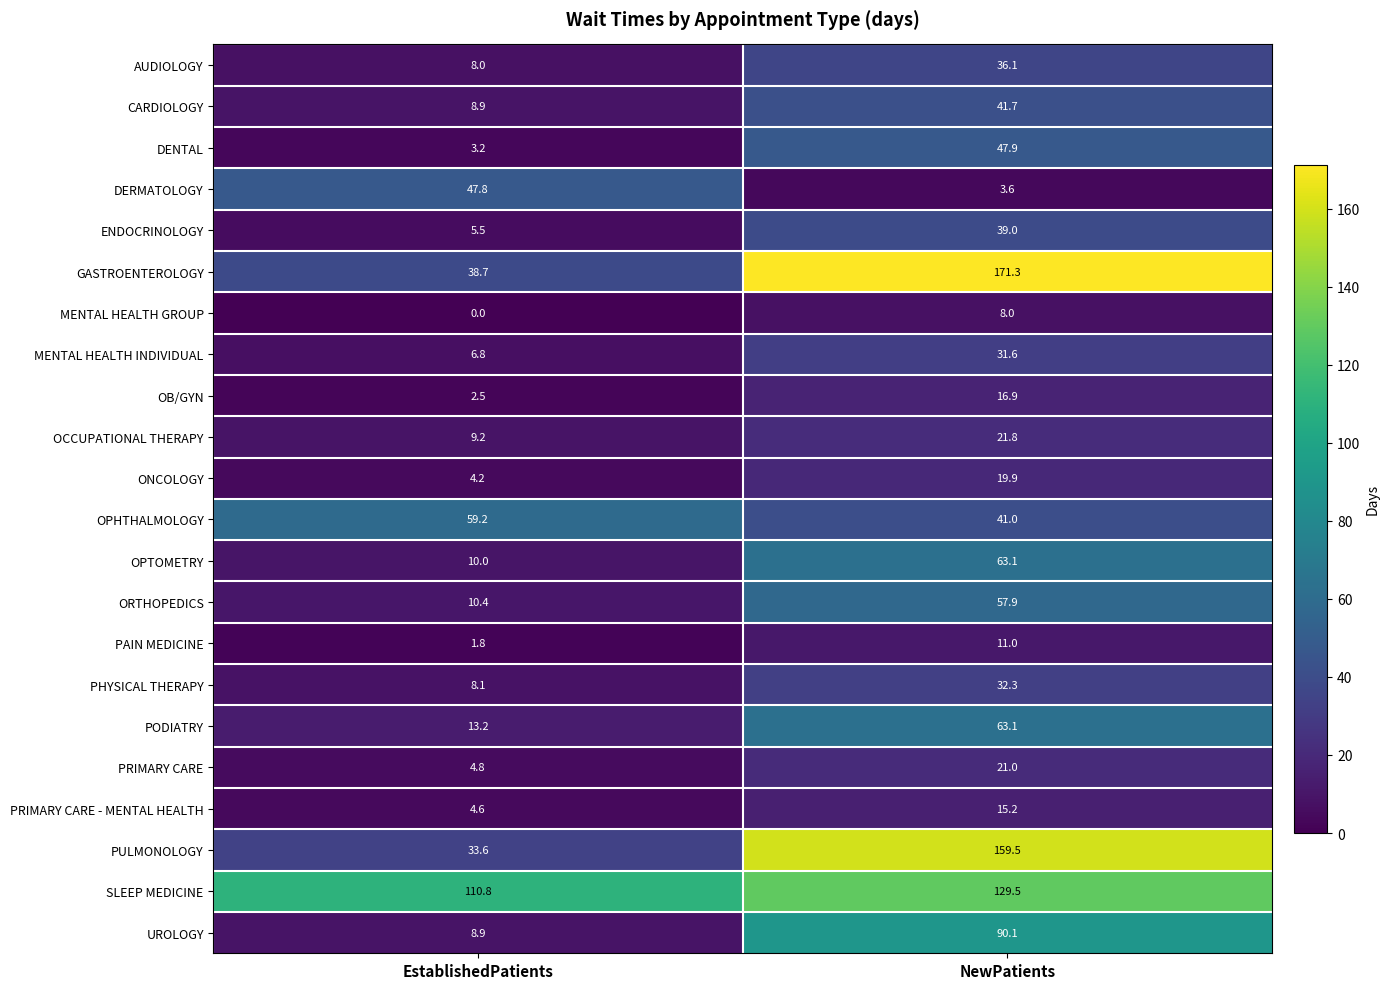

The ENDOCRINOLOGY series shows 2.4 at EstablishedPatients. True or false?

False